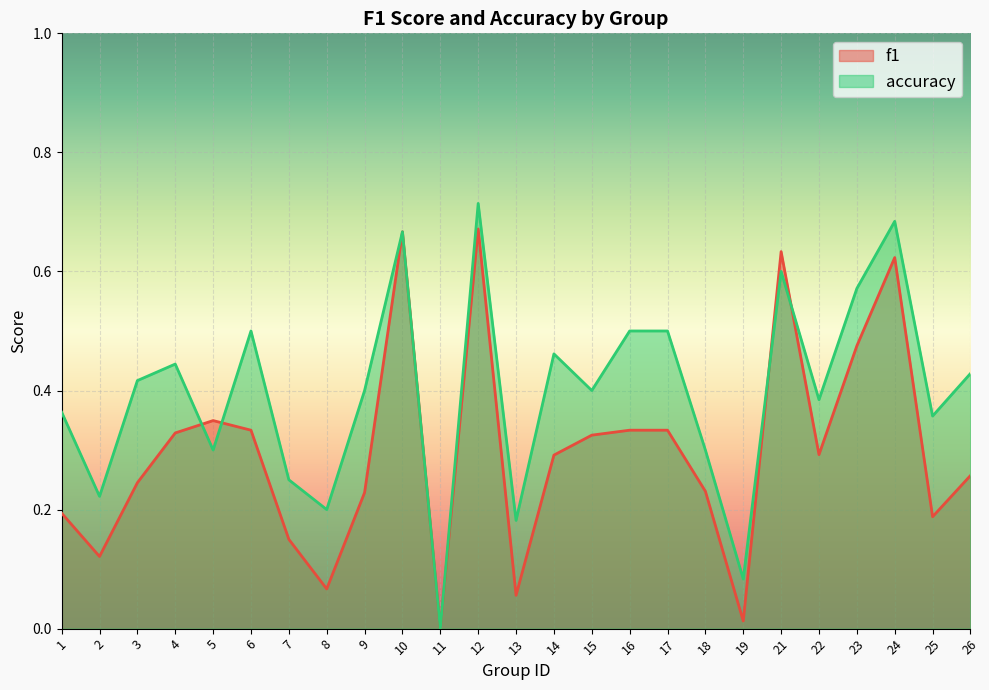

At which label does f1 reach its minimum?

11